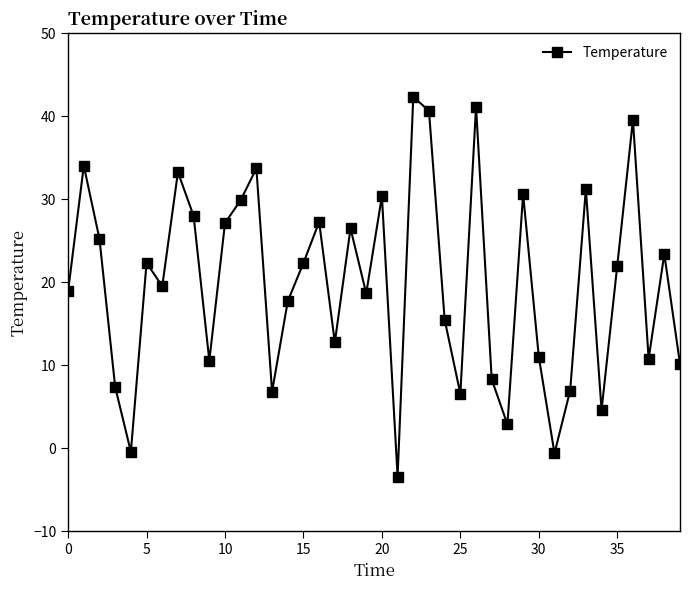

True or false: the data has more than 1 interior local peaks.

True